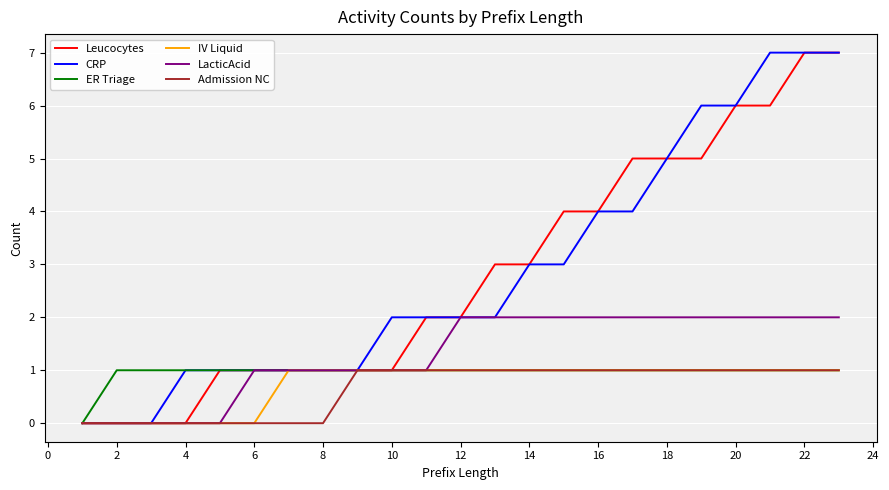

What is the greatest value displayed?

7